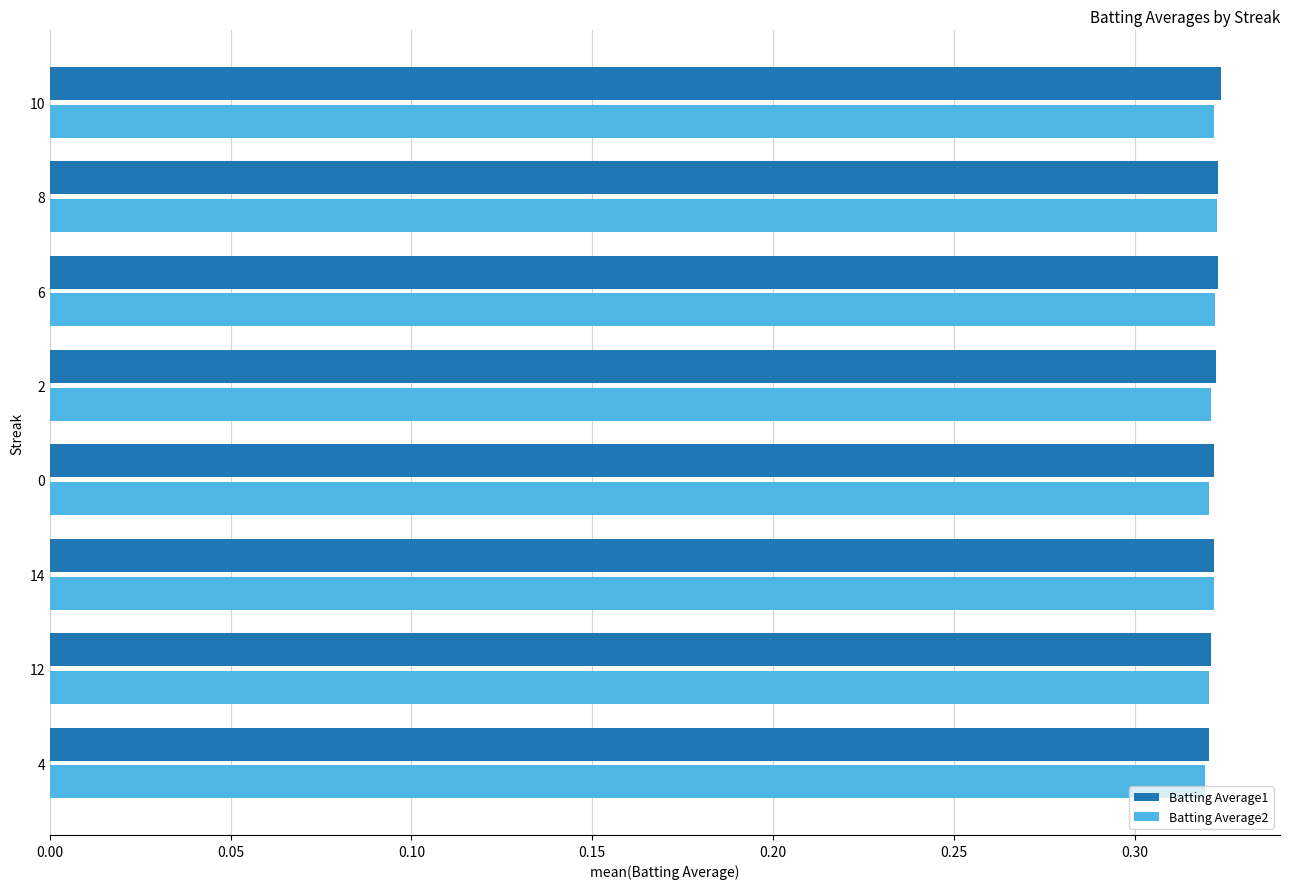

What is the sum of all Batting Average1 values?

2.6